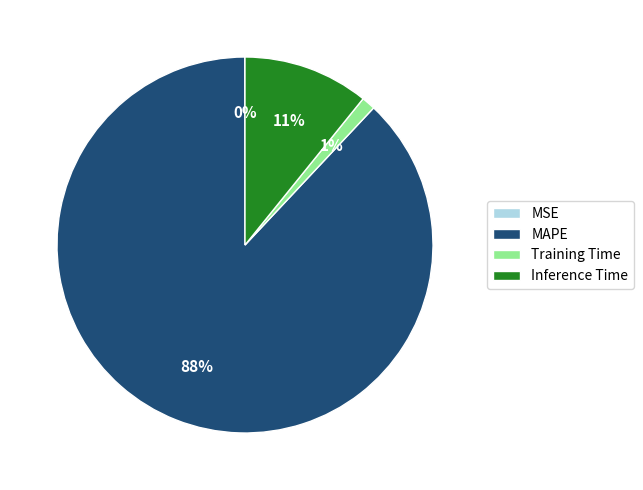

To the nearest percent, what percentage of the pie is MAPE?

88%